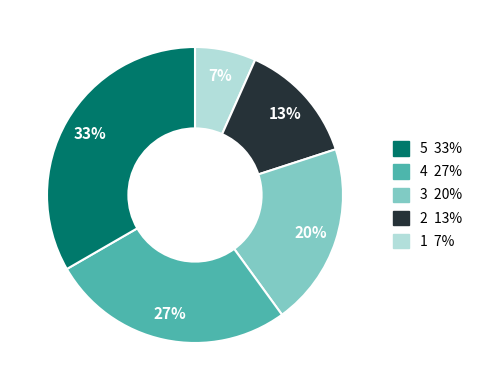

Does any single category account for the majority?

No